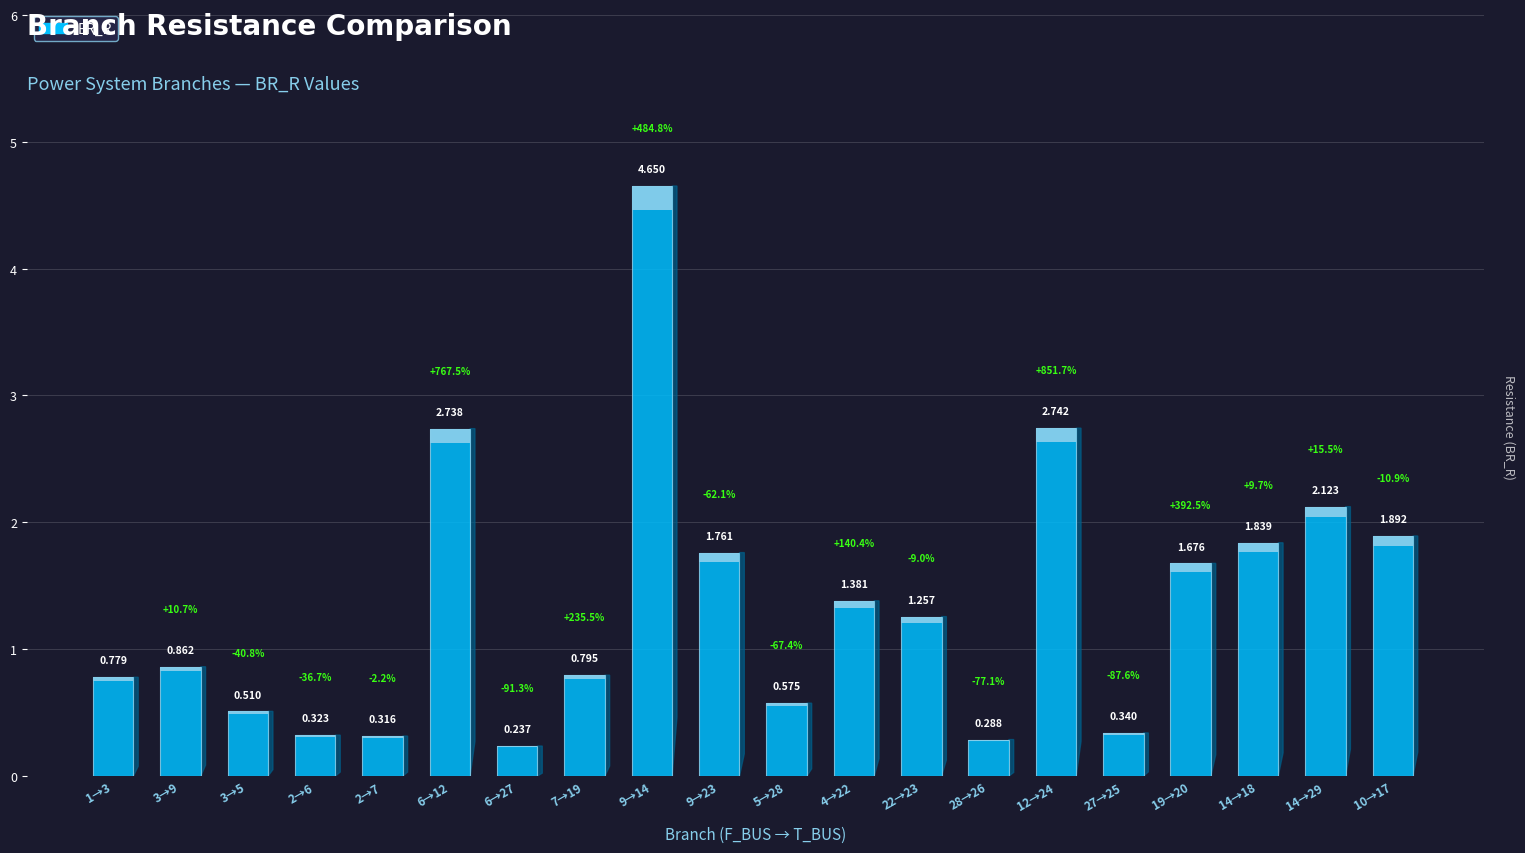

Rank the categories by value from lowest to highest.

6, 28, 2, 2, 27, 3, 5, 1, 7, 3, 22, 4, 19, 9, 14, 10, 14, 6, 12, 9